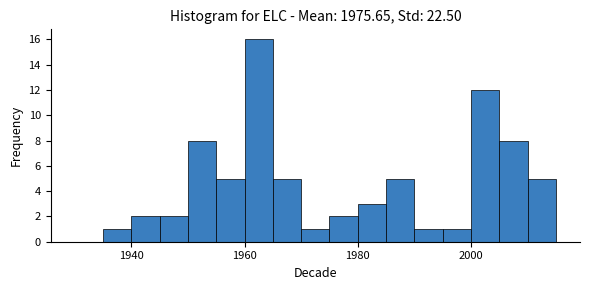

Around what value on the x-axis is the tallest bar? Give the approximate position of its centre, as read against the axis.

1962